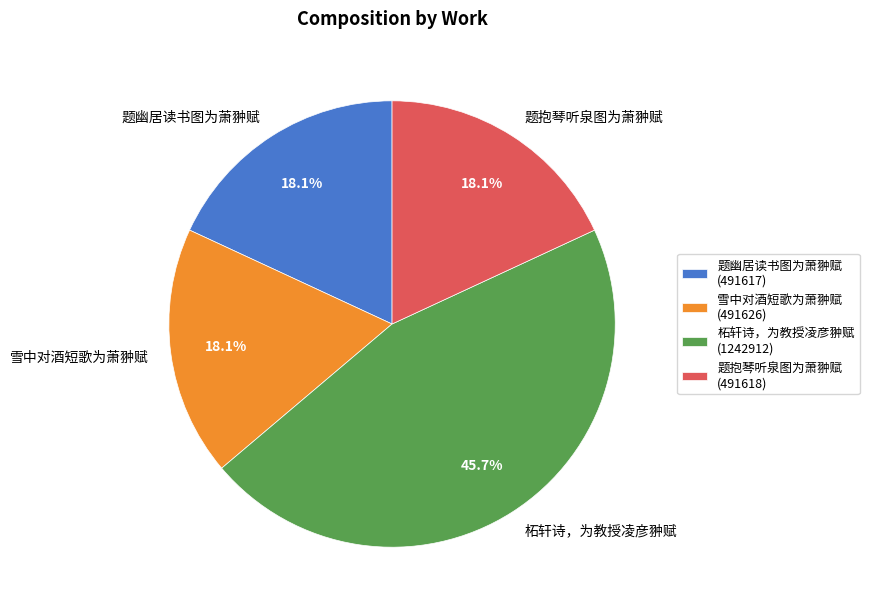

To the nearest percent, what portion does 柘轩诗，为教授凌彦翀赋 represent?

46%